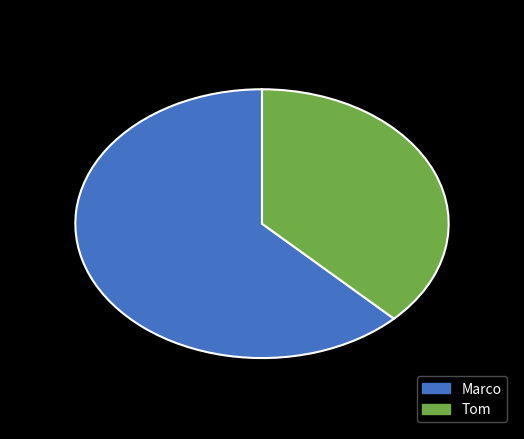

Count the number of slices in the pie.

2